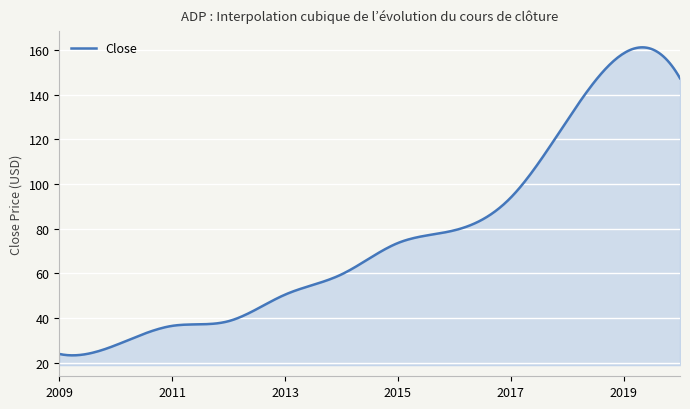

What is the smallest value displayed?

23.2